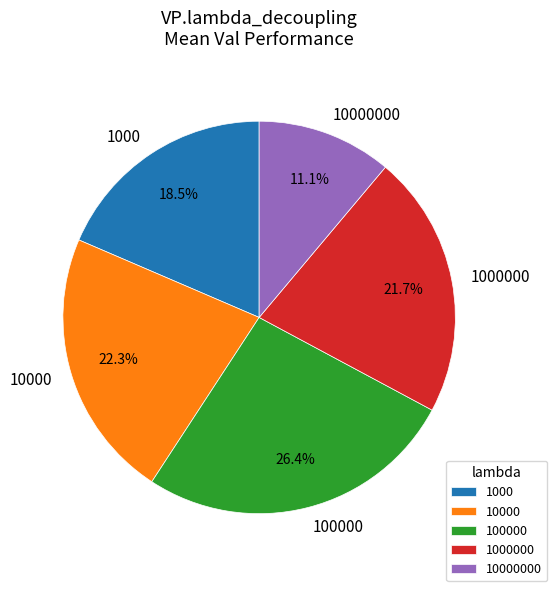

Rank the categories by value from lowest to highest.

10000000, 1000, 1000000, 10000, 100000